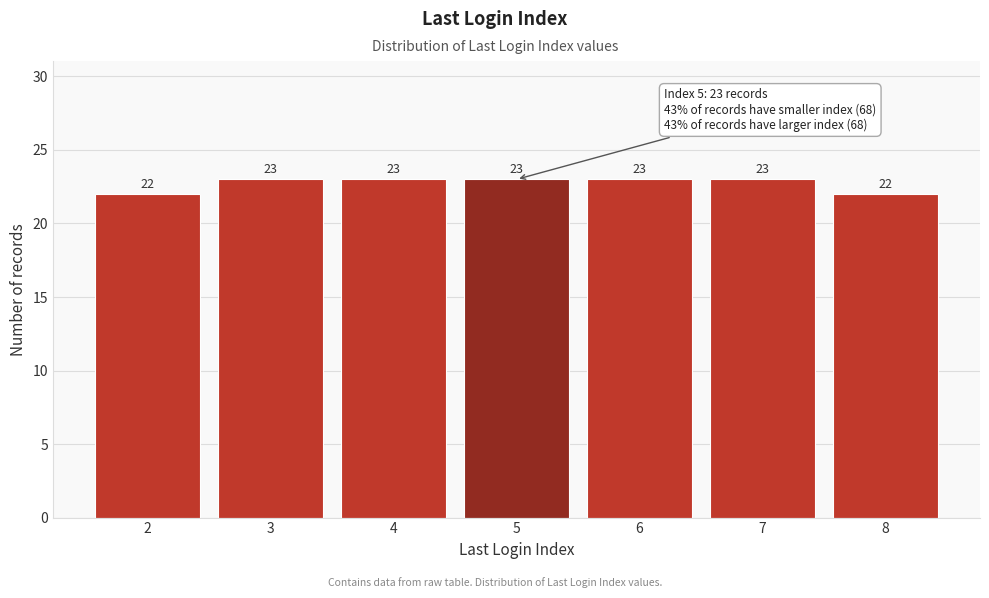

Reading right to left, transcribe all the data shown in this chart.

22	23	23	23	23	23	22